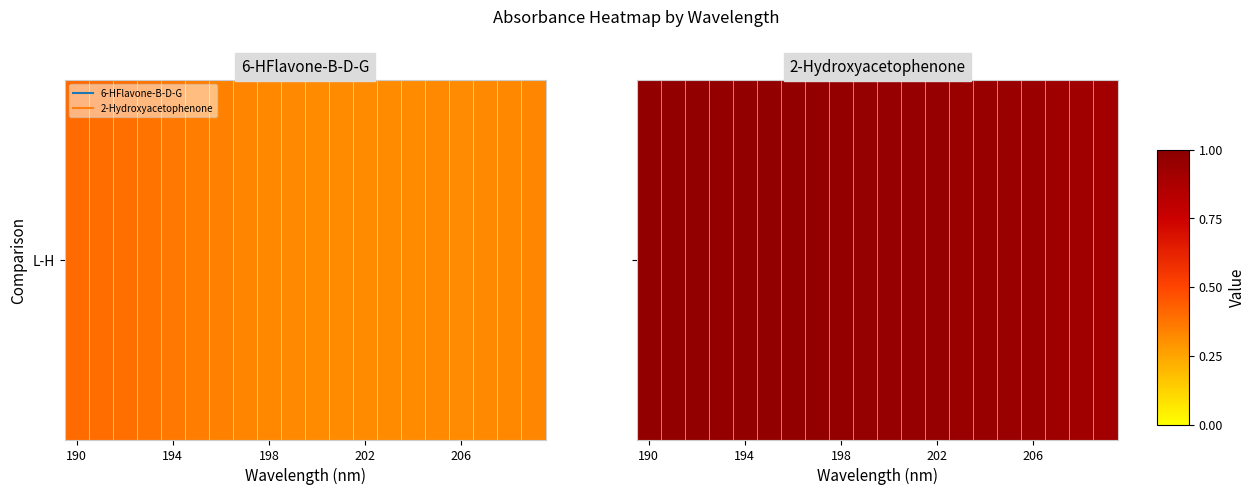

True or false: the data shows 0.9 at 14.

True